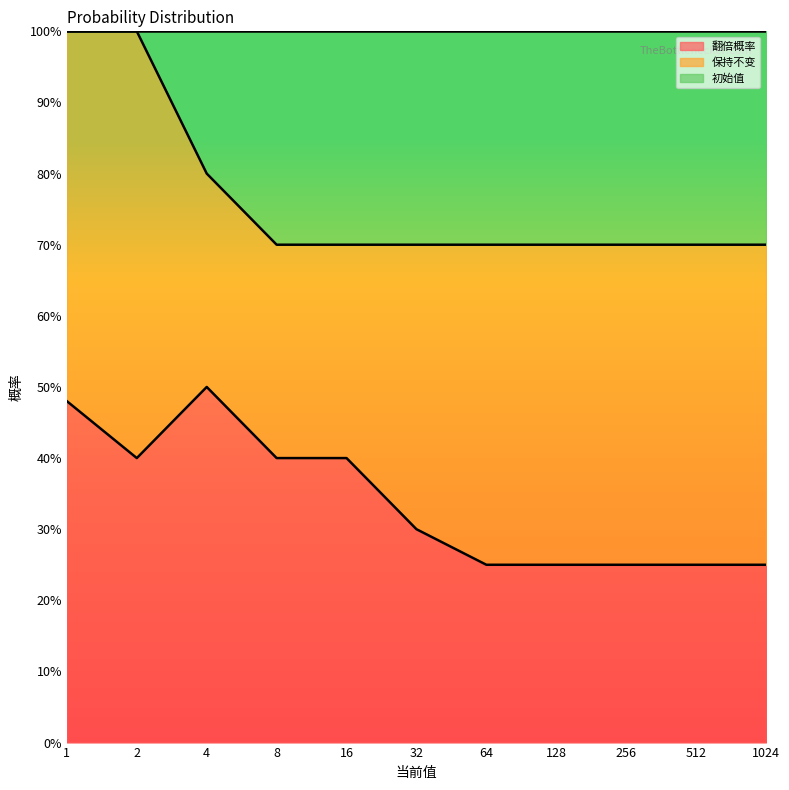

What is the value of the 翻倍概率 point at the 9th from the left?

0.2